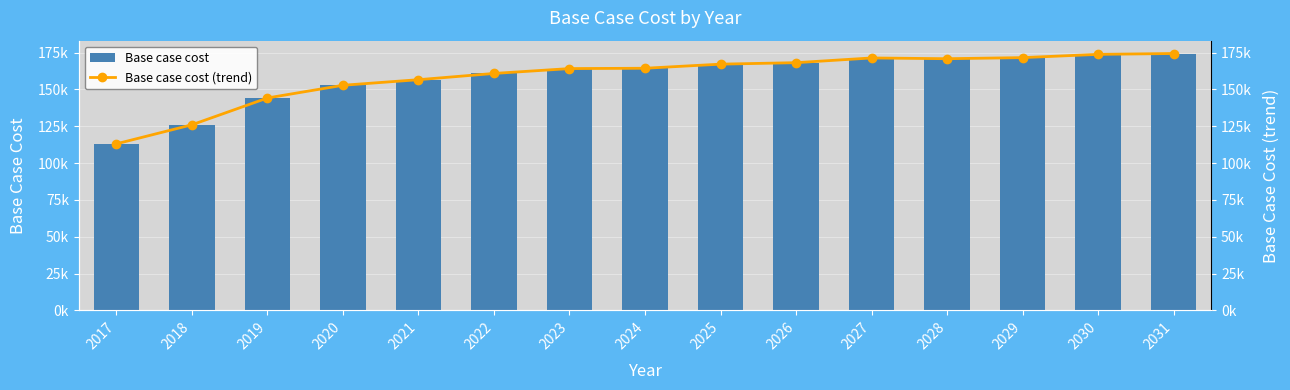

What is the sum of all Base case cost values?

2379170.9